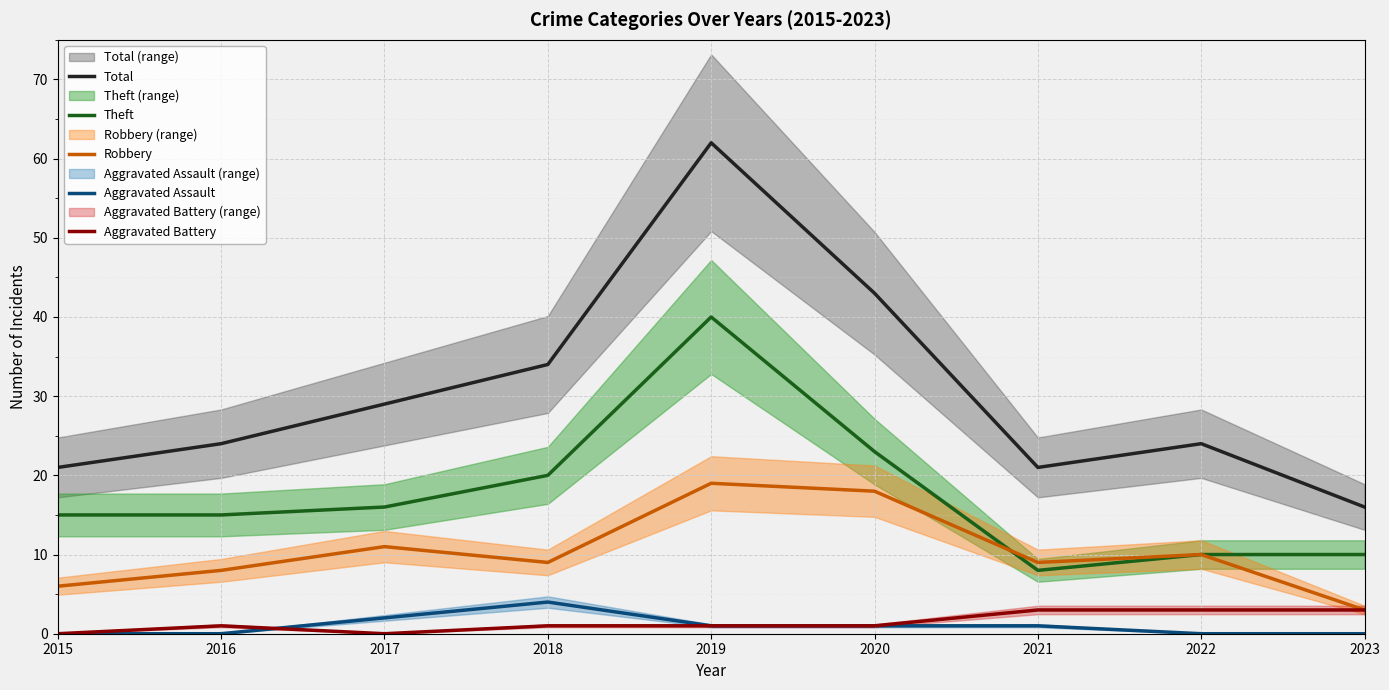

Is this an area chart (filled region under the line)?

No